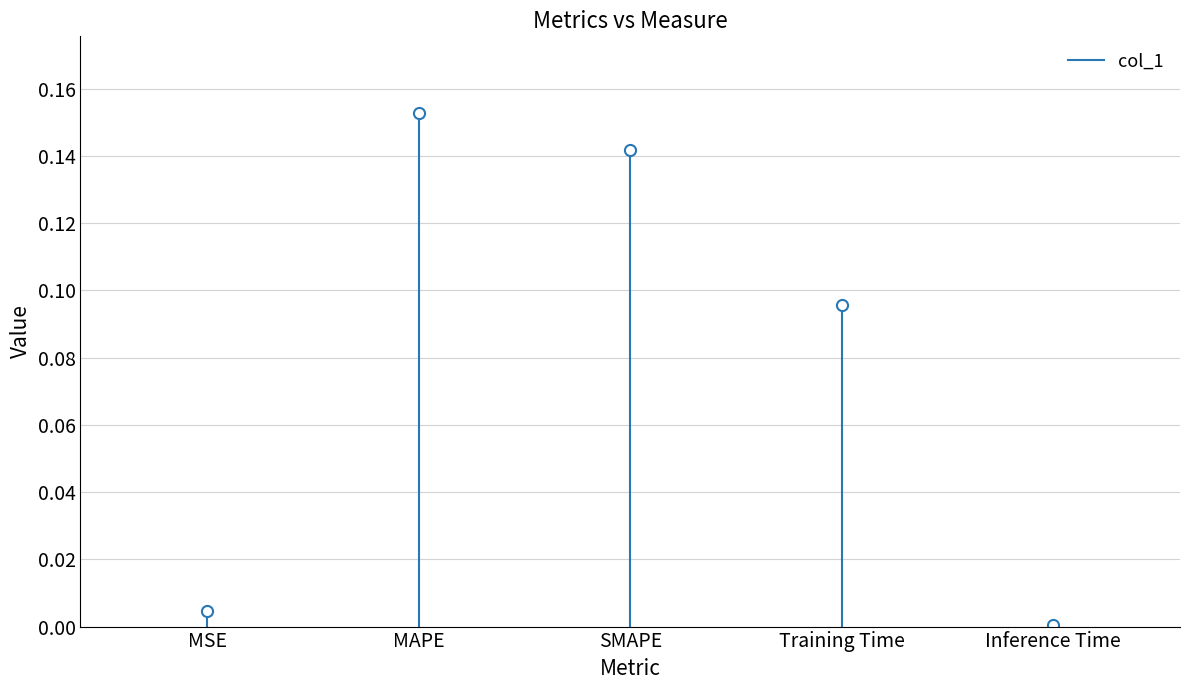

The chart shows a value of -0.0 at MSE. True or false?

False